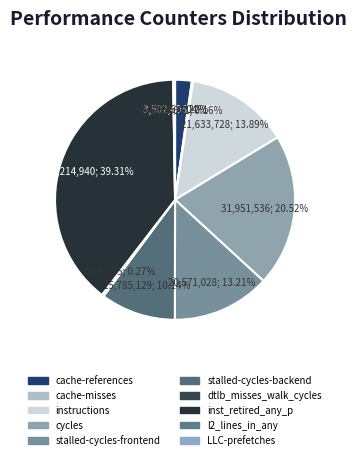

What is the total percentage of inst_retired_any_p and stalled-cycles-frontend?

52.5%